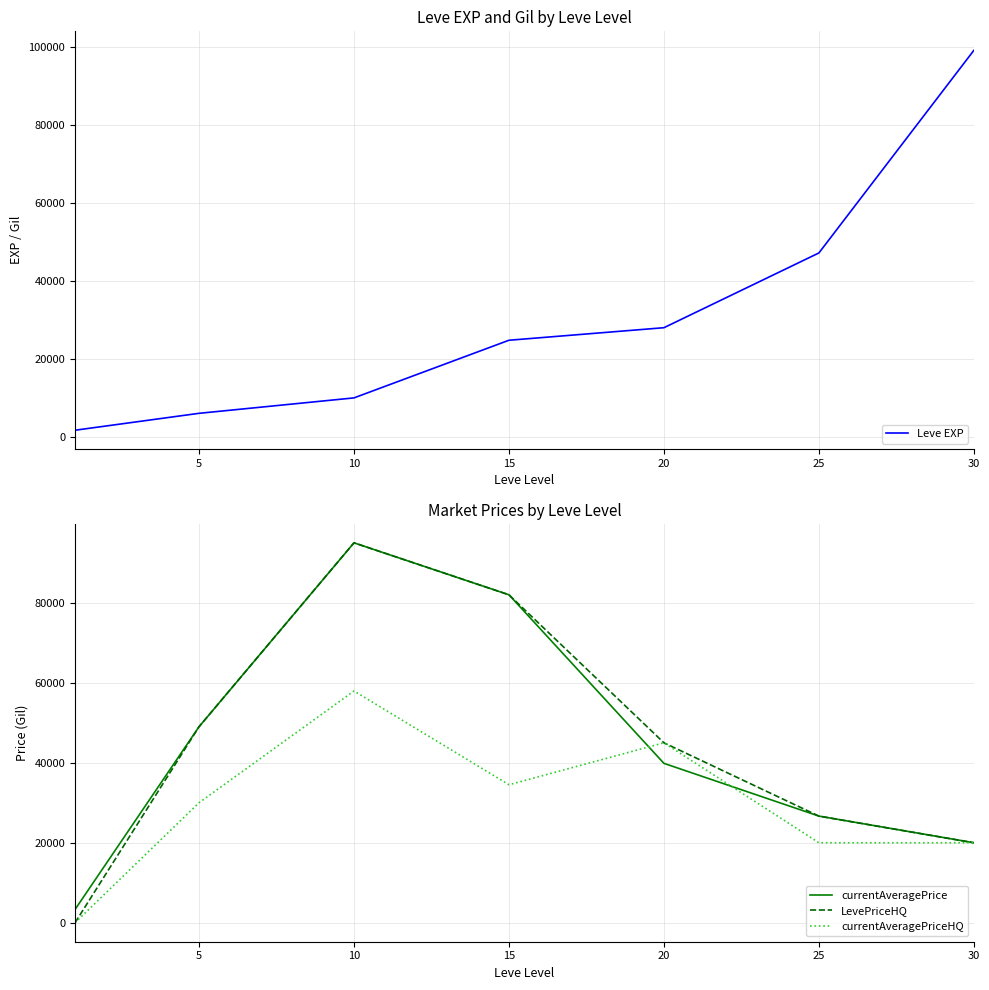

True or false: currentAveragePriceHQ and currentAveragePrice intersect in this chart.

True